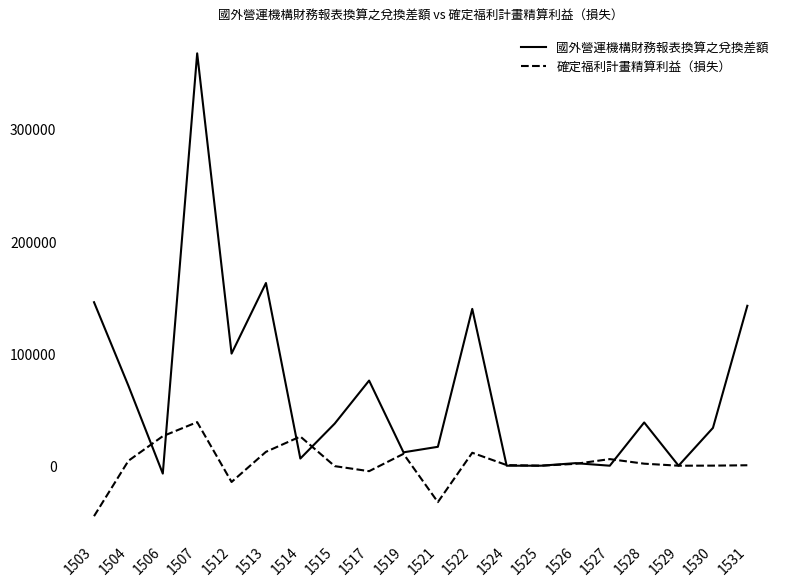

Which series has the widest spread of values?

國外營運機構財務報表換算之兌換差額